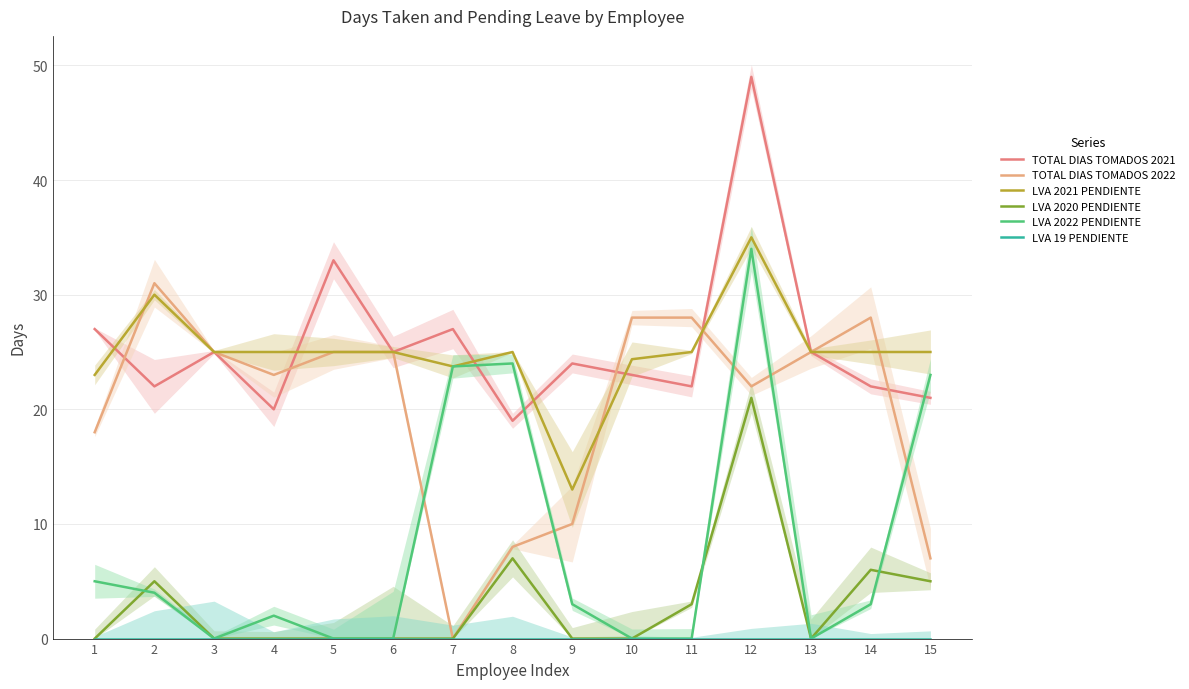

What are all the series names shown in the legend?

TOTAL DIAS TOMADOS 2021, TOTAL DIAS TOMADOS 2022, LVA 2021 PENDIENTE, LVA 2020 PENDIENTE, LVA 2022 PENDIENTE, LVA 19 PENDIENTE